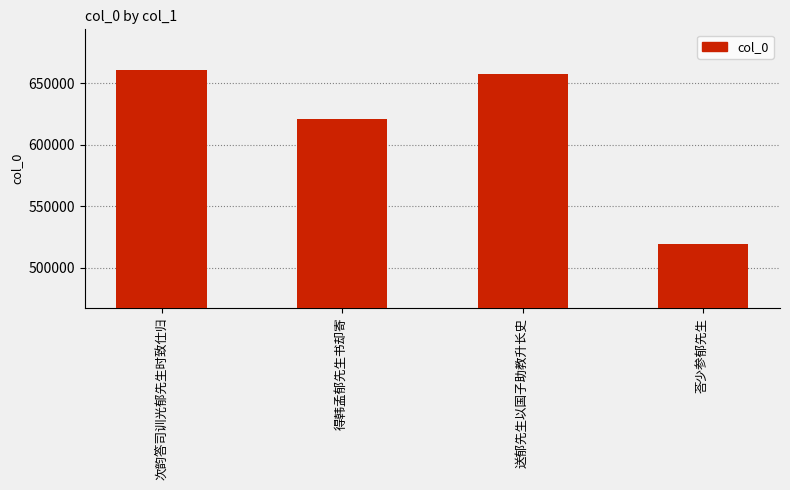

What is the greatest value displayed?

661026